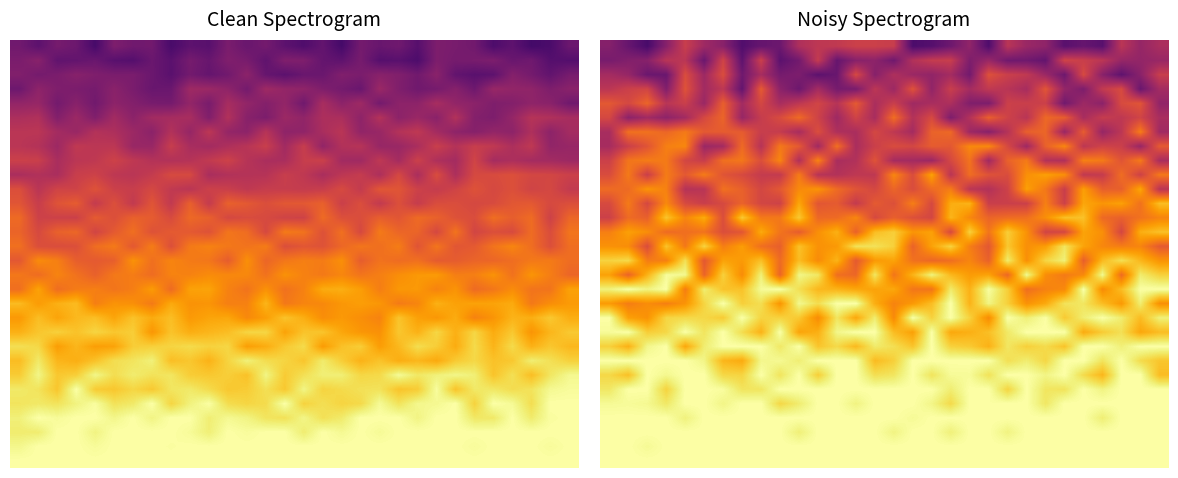

How many distinct data groups are displayed?

30